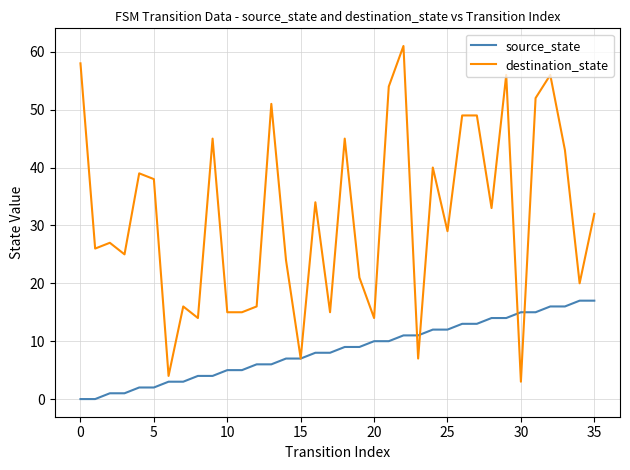

What is the maximum value shown in the chart?

61